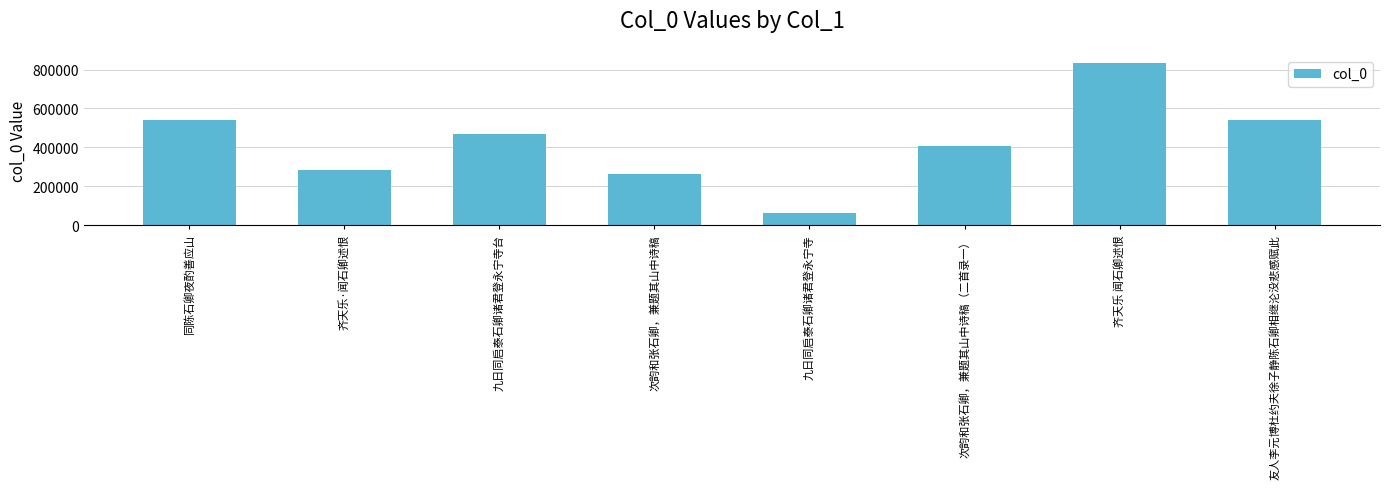

What is the smallest value displayed?

64183